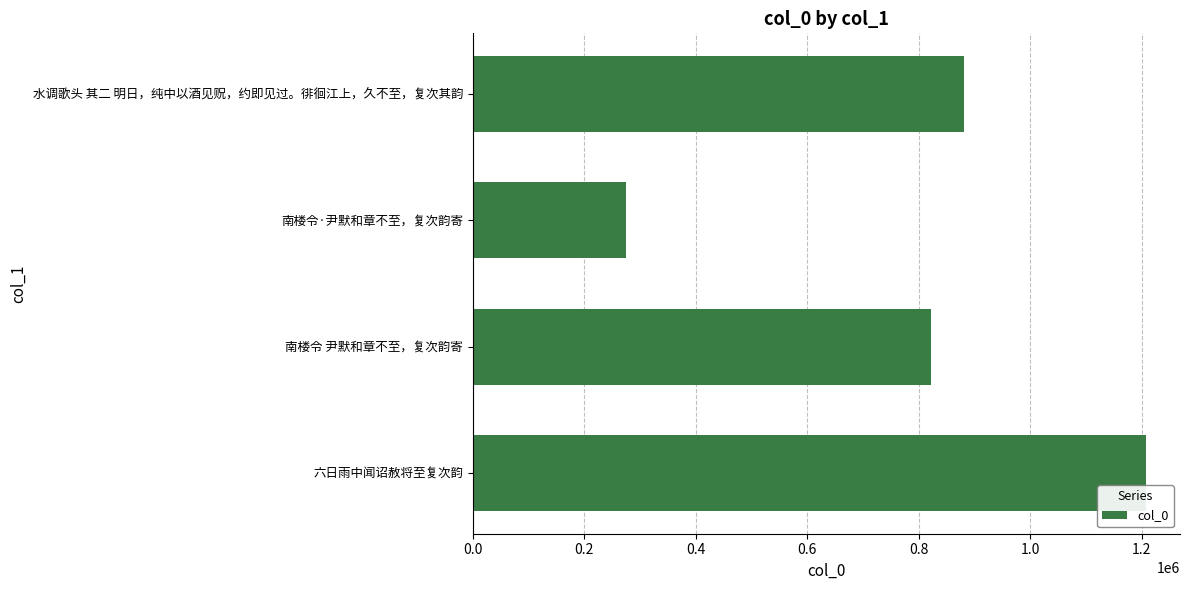

Rank the categories by value from highest to lowest.

六日雨中闻诏赦将至复次韵, 水调歌头 其二 明日，纯中以酒见贶，约即见过。徘徊江上，久不至，复次其韵, 南楼令 尹默和章不至，复次韵寄, 南楼令·尹默和章不至，复次韵寄